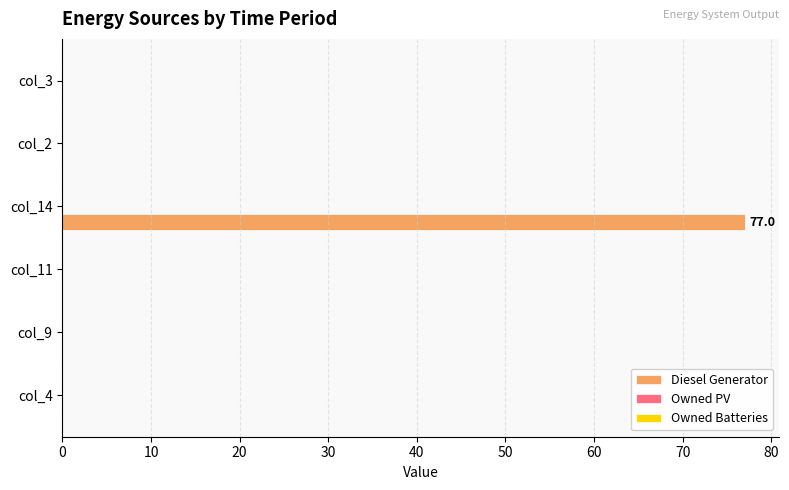

Which label corresponds to the largest value in the chart?

col_14